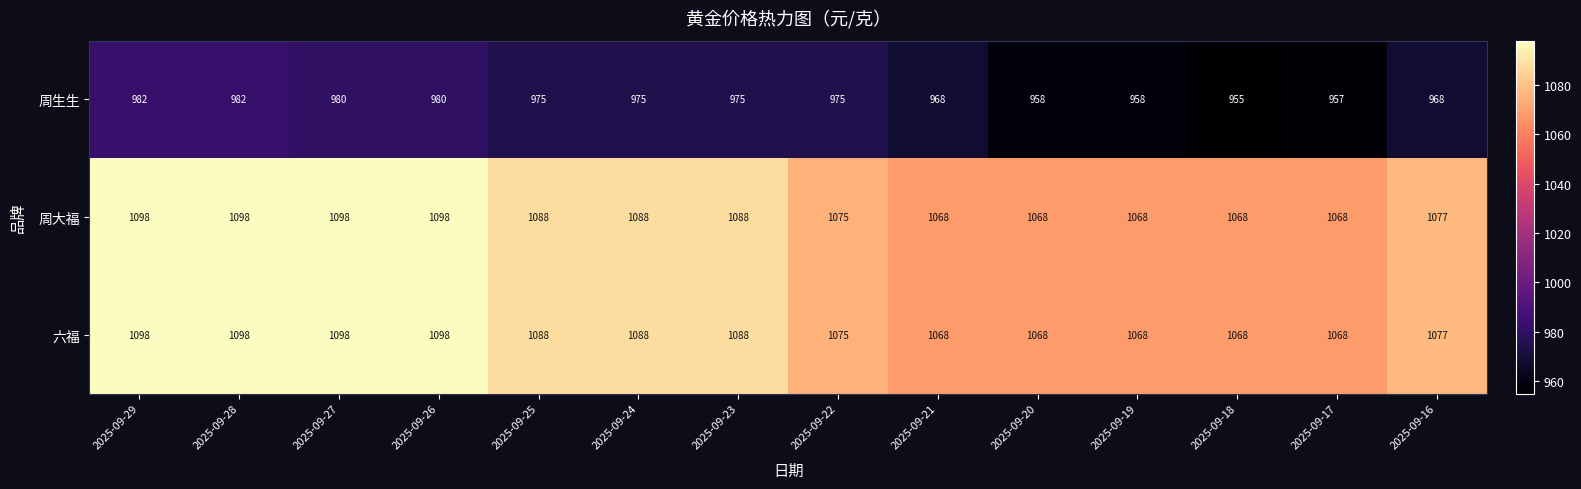

What is the average value of the 周大福 series?

1082